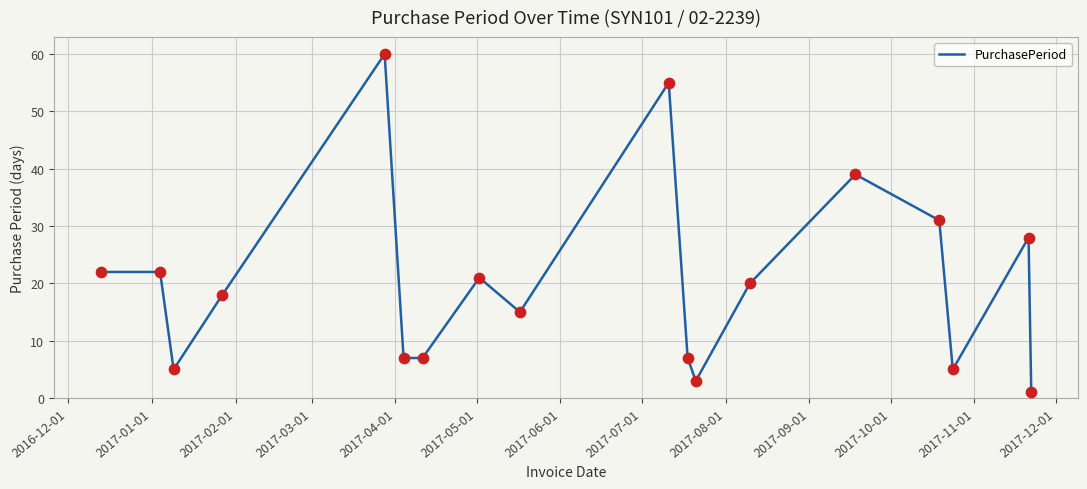

What is the difference between the maximum and minimum values?

59